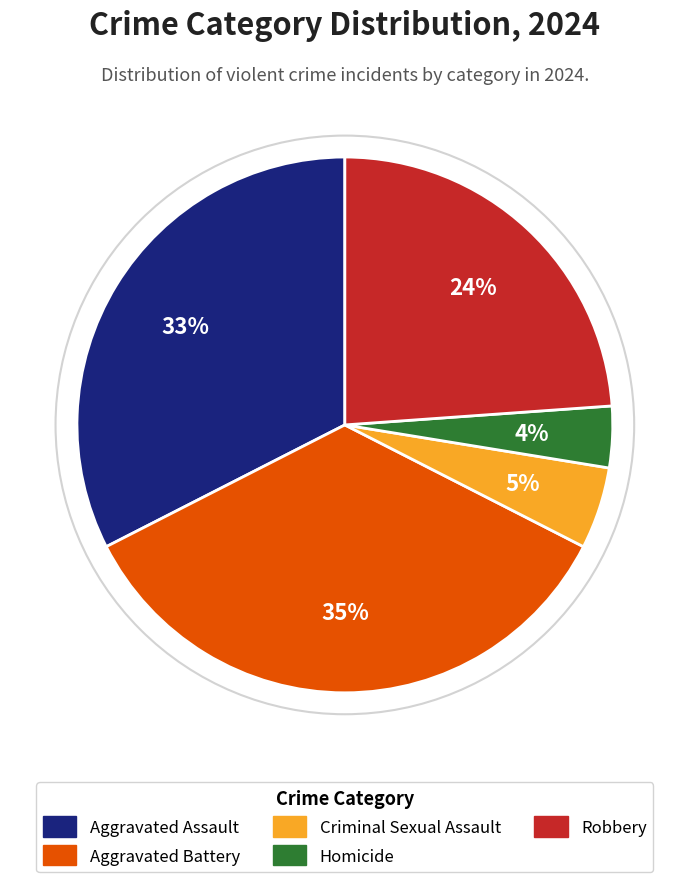

To the nearest percent, what is the difference between the largest and smallest slice percentages?

31%